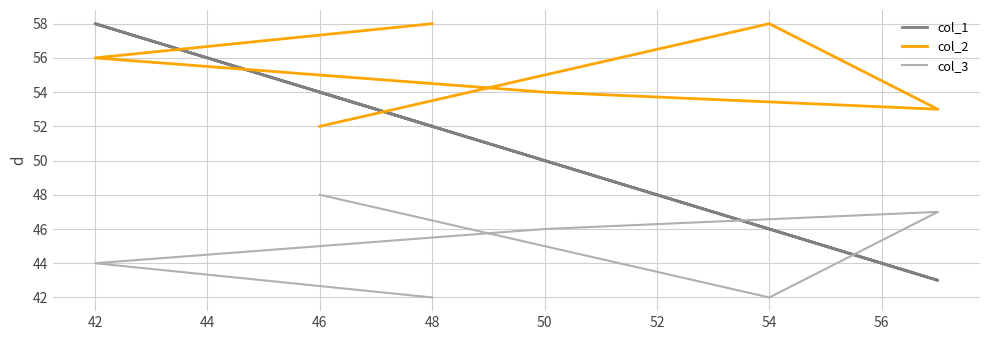

What is the difference between the maximum and second lowest values in the col_3 series?

6